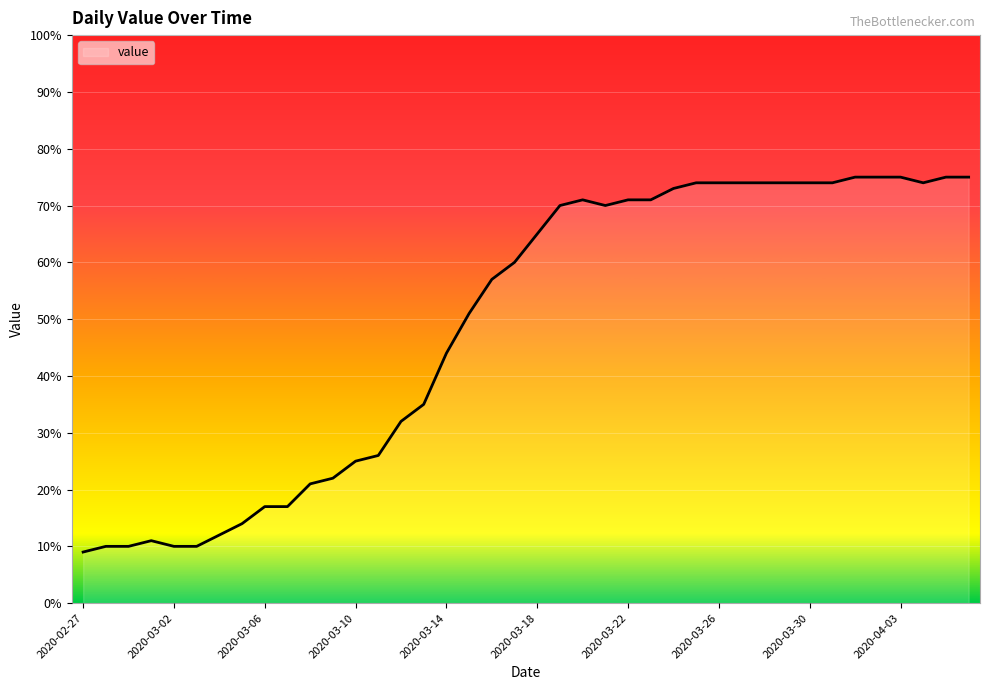

What is the maximum value shown in the chart?

75